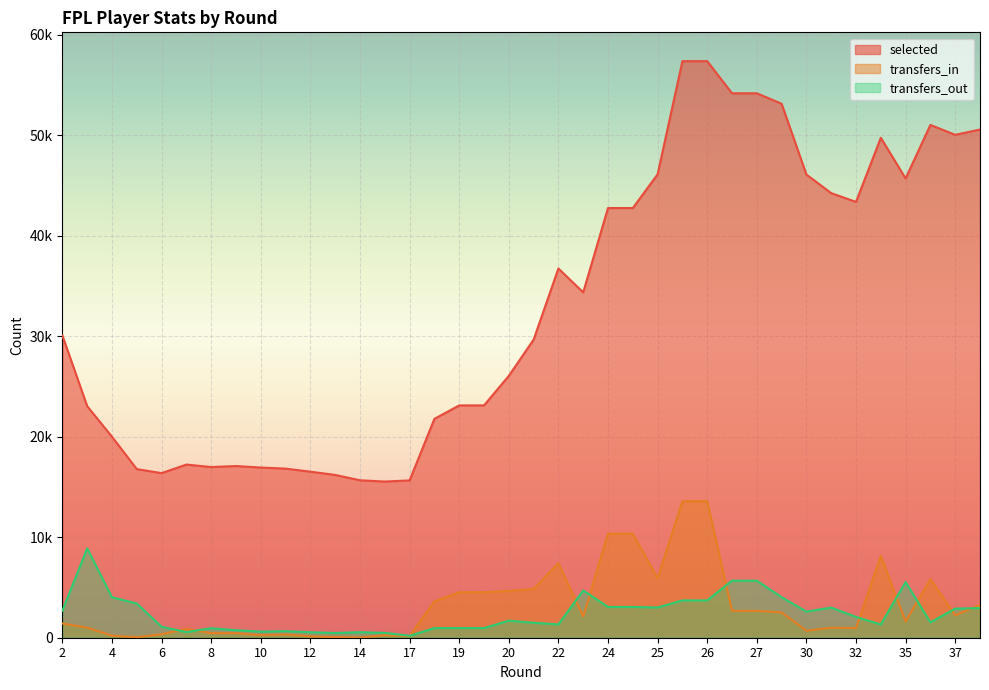

Reading left to right, what are all the values shown in this chart?

selected: 30075	23043	19999	16778	16380	17235	16986	17087	16938	16829	16525	16201	15669	15542	15656	21782	23121	23121	26060	29667	36749	34369	42763	42763	46117	57380	57380	54184	54184	53142	46097	44245	43373	49755	45710	51033	50052	50577
transfers_in: 1417	1004	203	50	342	884	456	450	264	327	134	68	12	252	157	3619	4530	4530	4655	4854	7413	2125	10351	10351	5908	13583	13583	2680	2680	2523	696	997	961	8129	1629	5836	2242	3271
transfers_out: 2694	8893	4025	3404	1089	558	943	747	603	651	544	470	550	479	193	958	958	958	1697	1491	1323	4702	3061	3061	3009	3716	3716	5675	5675	4033	2602	3000	2071	1319	5545	1533	2894	2950